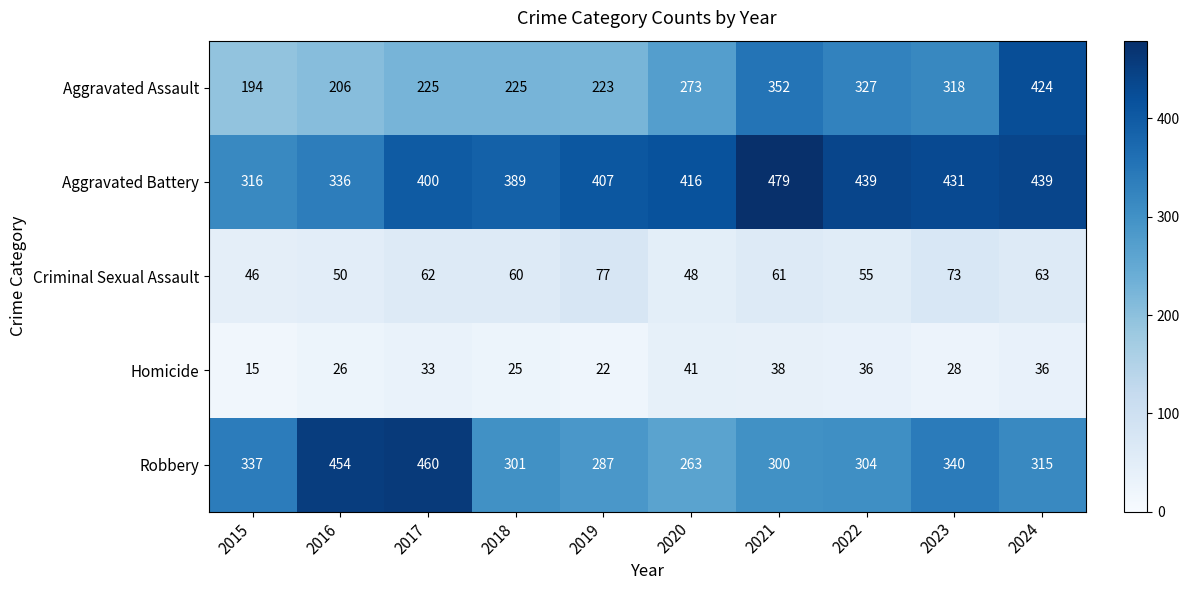

Which series changed the most between 2015 and 2016?

Robbery